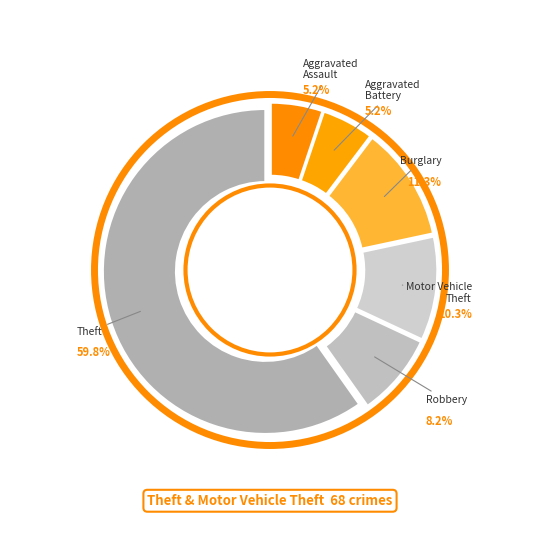

What is the ratio of the value at Aggravated Battery to the value at Motor Vehicle Theft?

0.5